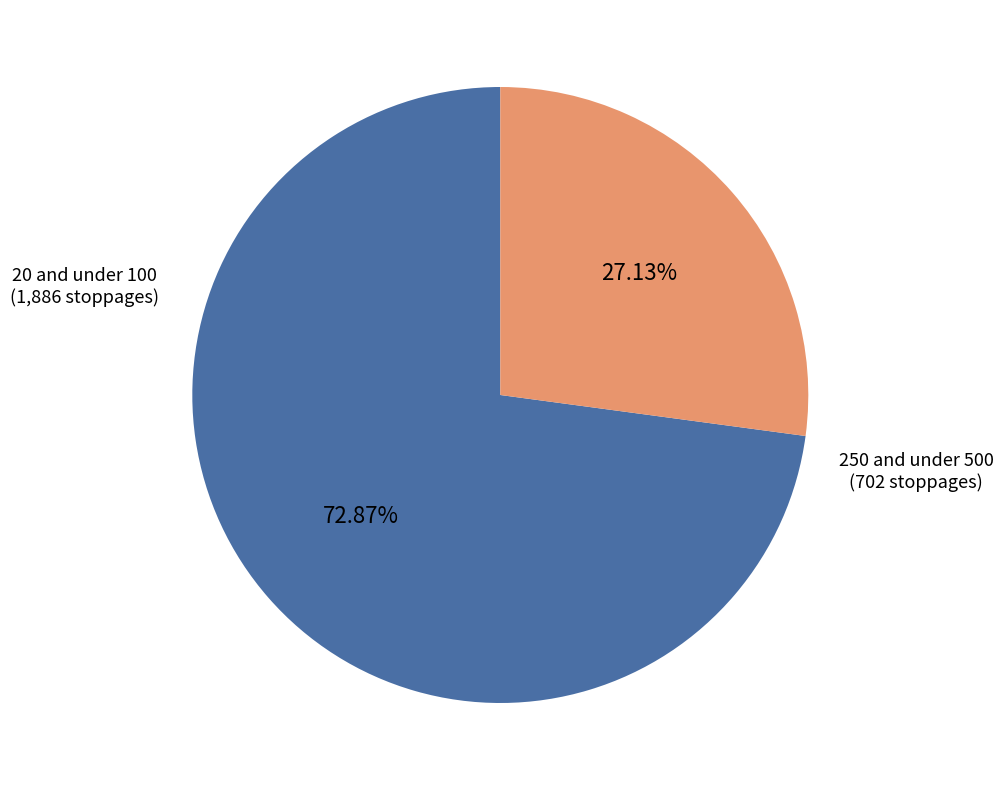

To the nearest percent, what is the average slice percentage?

50%